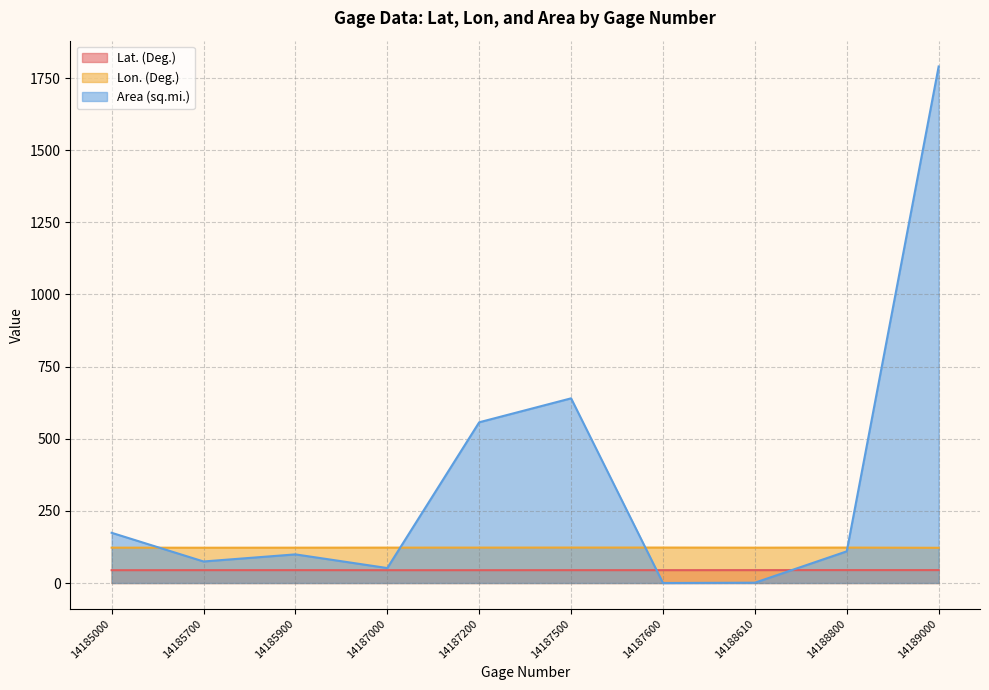

The Lat. (Deg.) series shows 18.2 at 14189000. True or false?

False